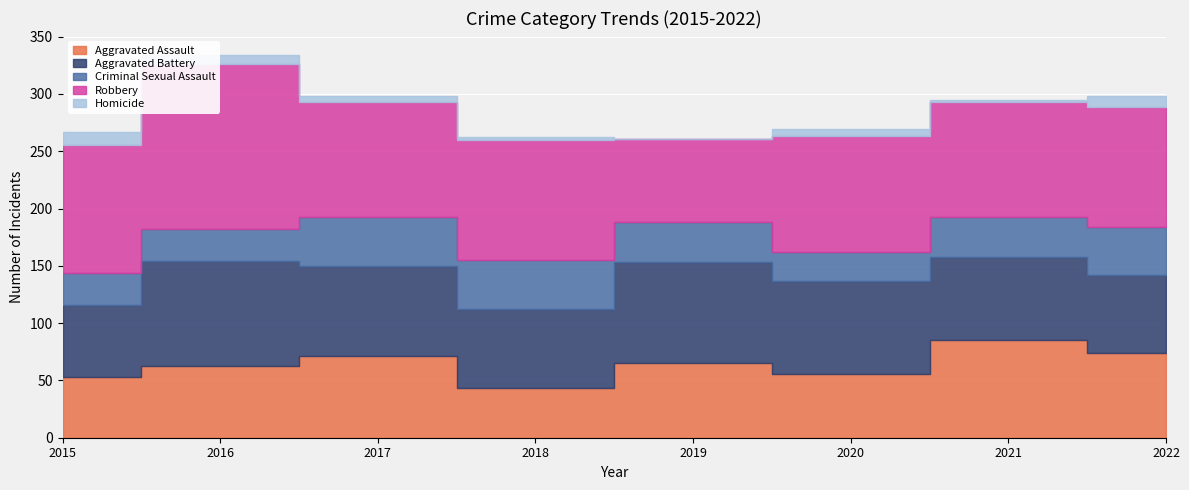

Reading right to left, extract all data points from this chart.

Aggravated Assault: 2022=74	2021=85	2020=56	2019=65	2018=43	2017=71	2016=63	2015=53
Aggravated Battery: 2022=68	2021=73	2020=81	2019=88	2018=69	2017=79	2016=91	2015=63
Criminal Sexual Assault: 2022=42	2021=35	2020=25	2019=35	2018=43	2017=43	2016=28	2015=28
Robbery: 2022=105	2021=100	2020=101	2019=73	2018=105	2017=100	2016=144	2015=111
Homicide: 2022=9	2021=2	2020=6	2019=0	2018=2	2017=5	2016=8	2015=12